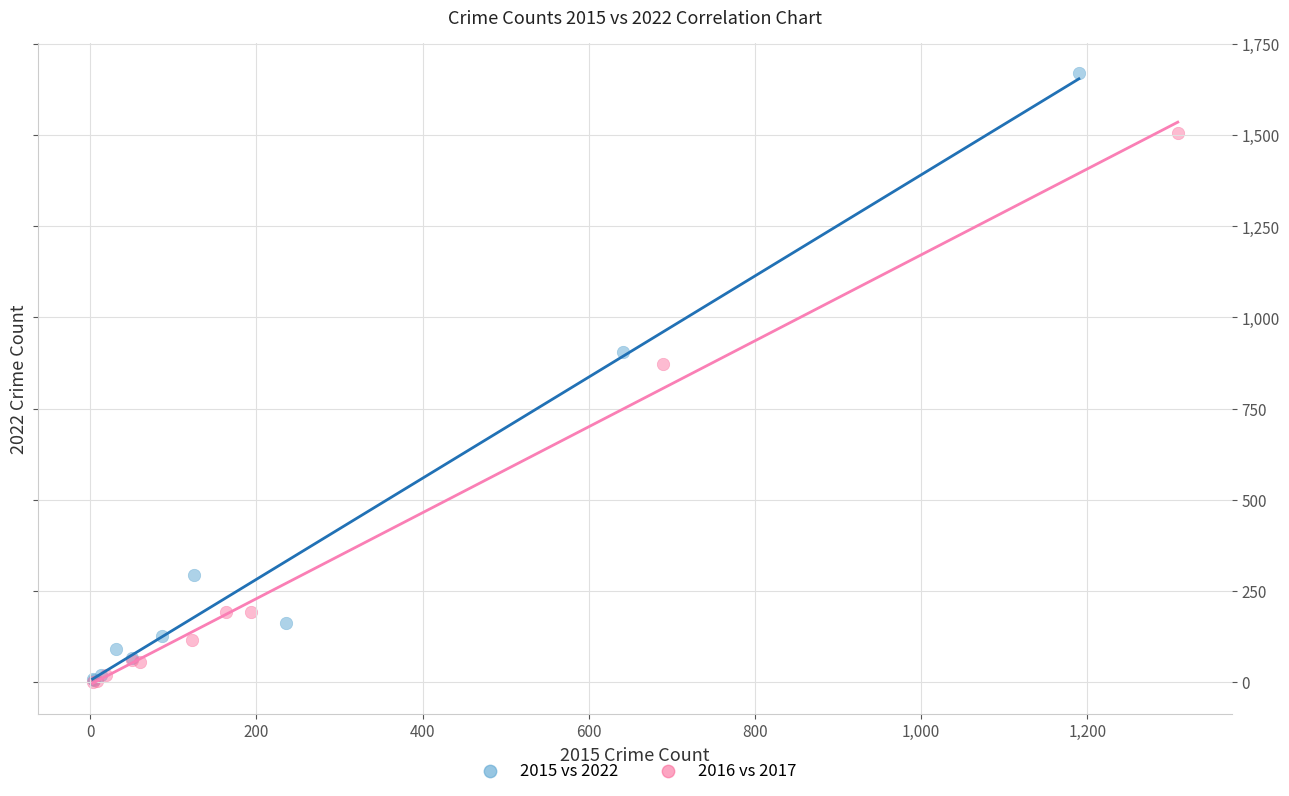

Which series has the largest Y range (max minus min)?

2015 vs 2022